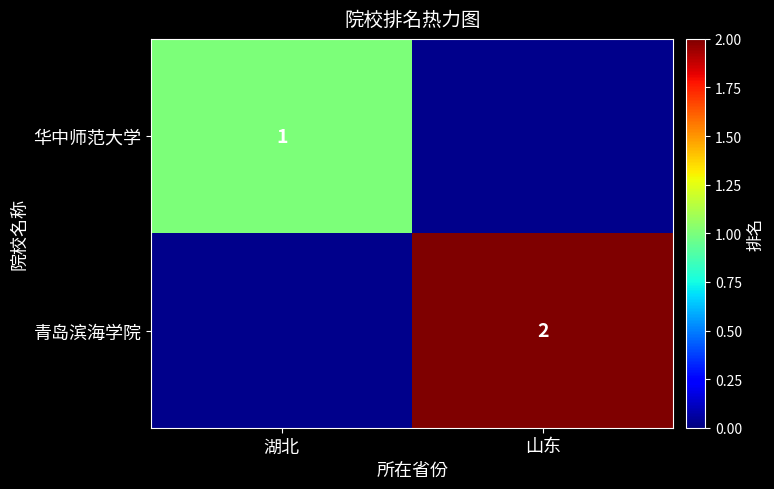

Is it true that 华中师范大学 equals 1 at 湖北?

True